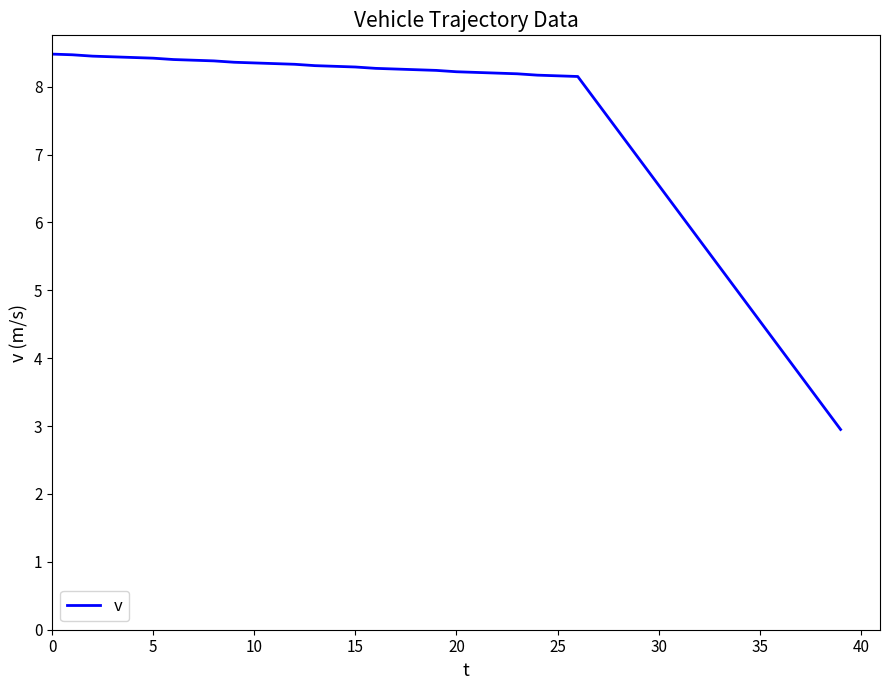

What is the minimum value shown in the chart?

3.0